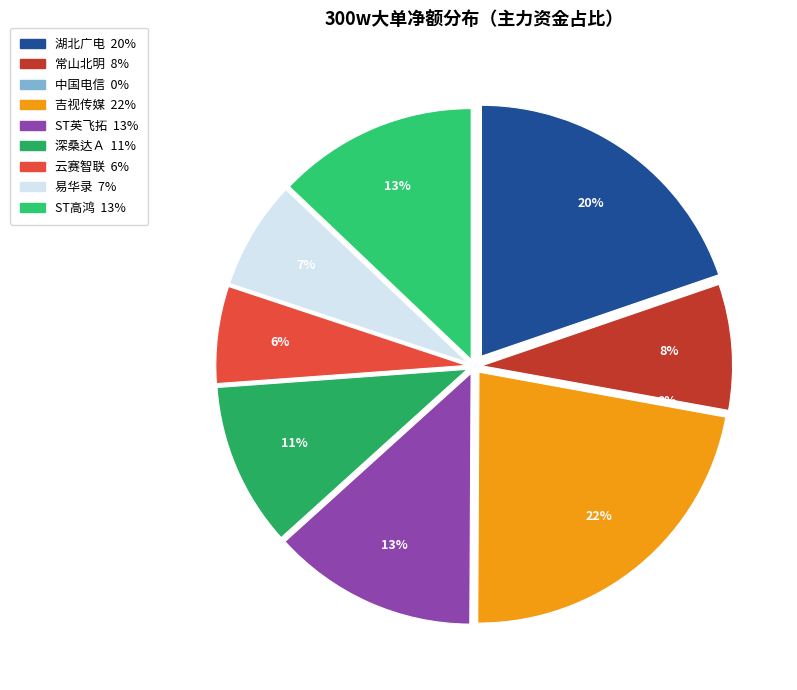

Is 通行宝 the majority of the pie?

No